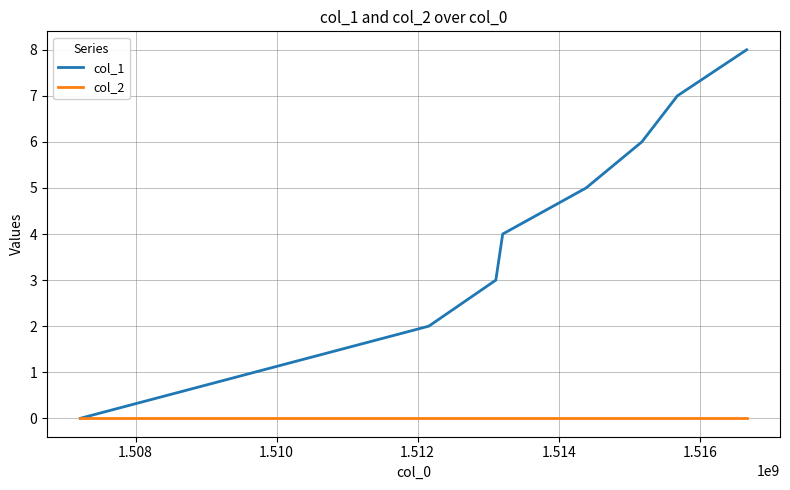

Which series has the largest total across all categories?

col_1